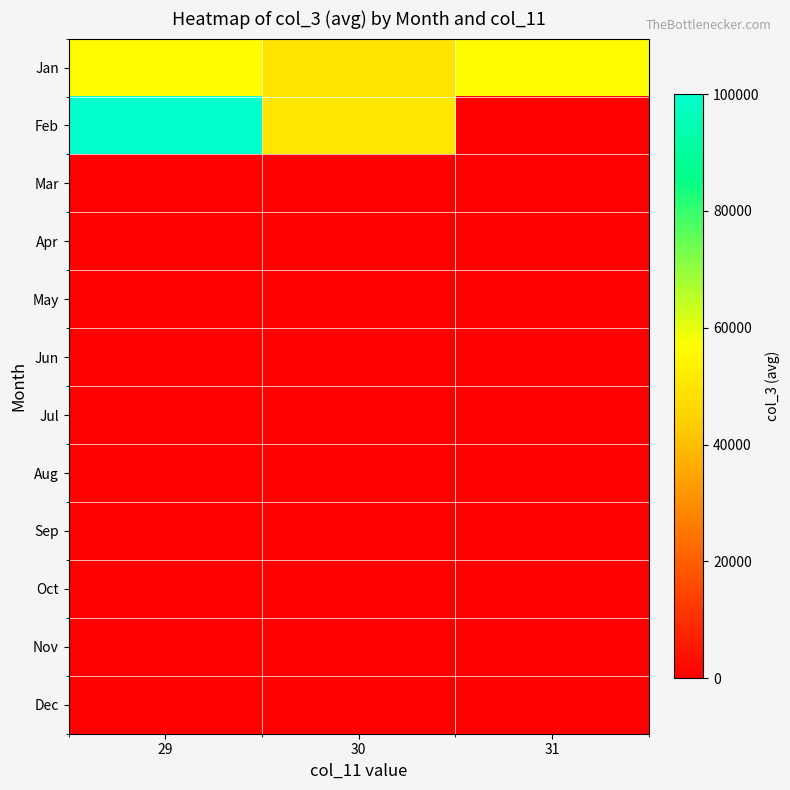

Rank the series at 31 from highest to lowest value.

Jan, Feb, Mar, Apr, May, Jun, Jul, Aug, Sep, Oct, Nov, Dec